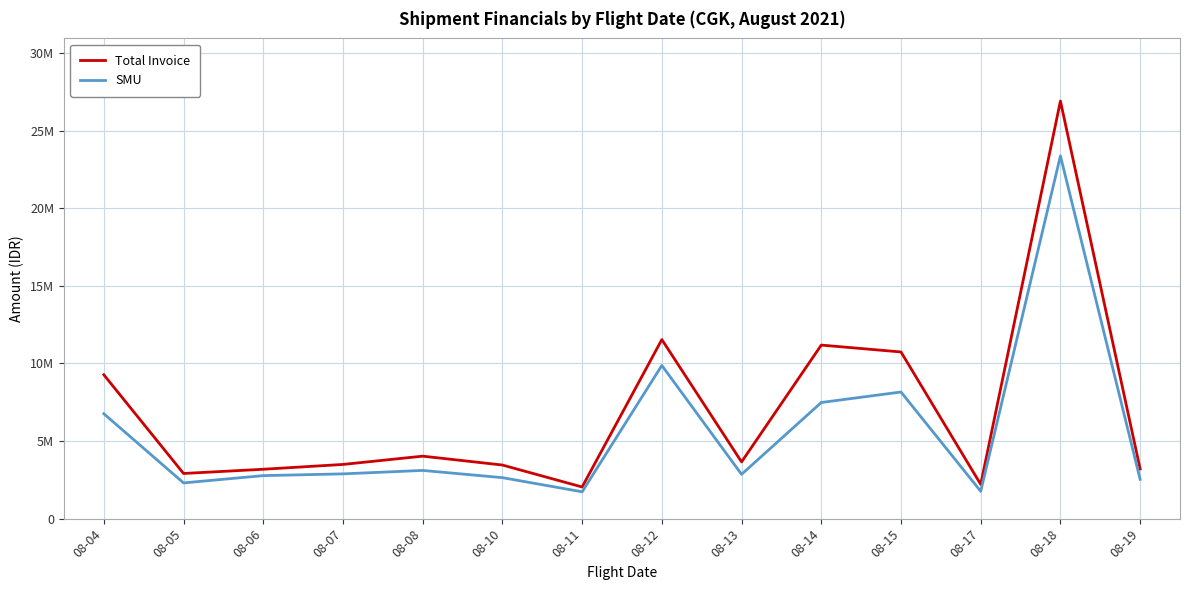

Rank the categories by Total Invoice value from lowest to highest.

08-11, 08-17, 08-05, 08-06, 08-19, 08-10, 08-07, 08-13, 08-08, 08-04, 08-15, 08-14, 08-12, 08-18